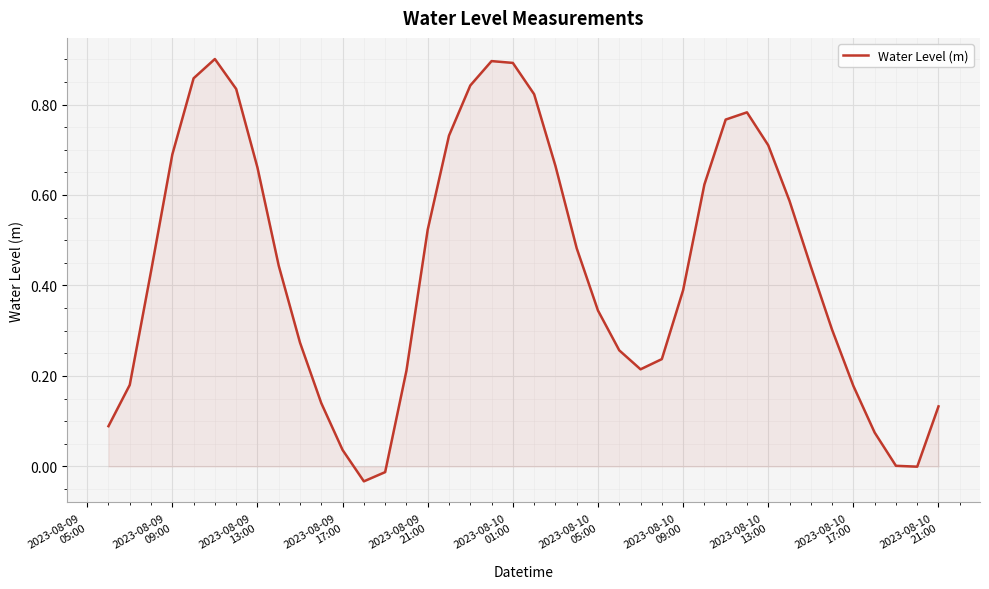

How many lines are shown in the chart?

1